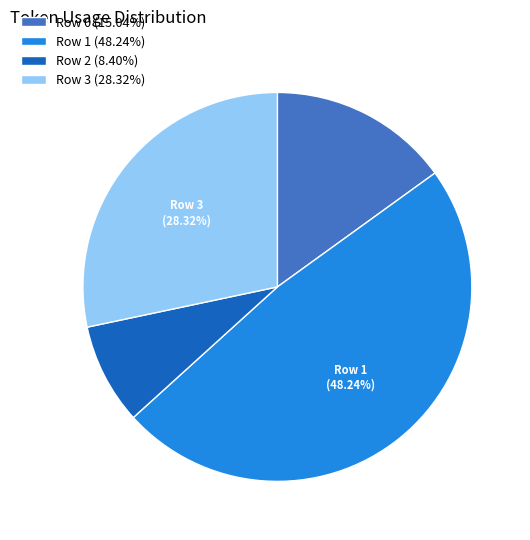

Which has a higher value, Row 3 or Row 1?

Row 1